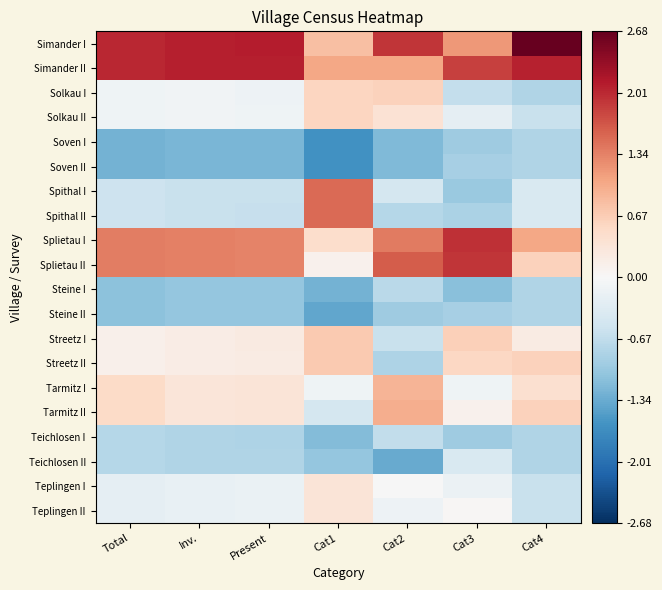

At Total, list the series in order from largest to smallest.

Simander I, Simander II, Splietau I, Splietau II, Tarmitz I, Tarmitz II, Streetz I, Streetz II, Solkau I, Solkau II, Teplingen I, Teplingen II, Spithal I, Spithal II, Teichlosen I, Teichlosen II, Steine I, Steine II, Soven I, Soven II